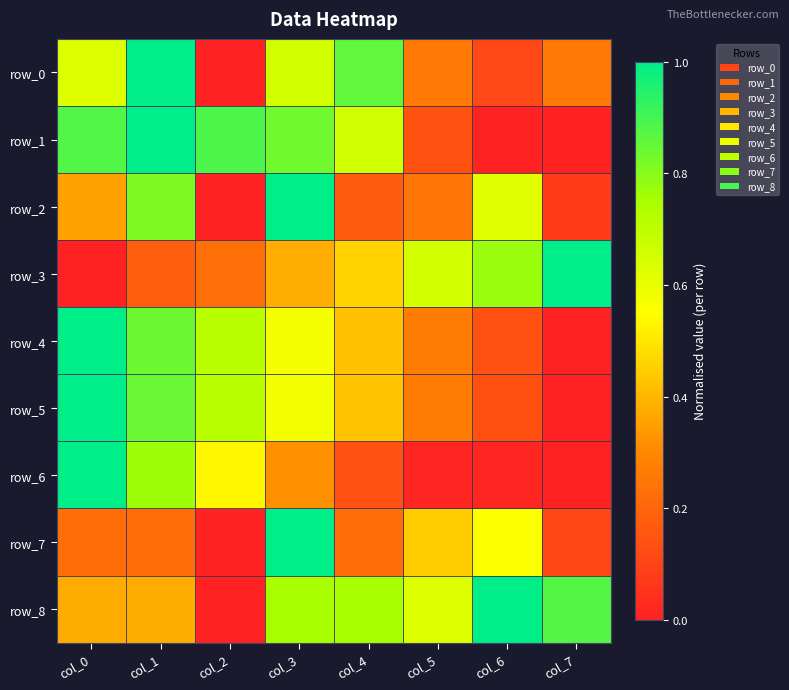

How many values in the row_1 series exceed 0?

7